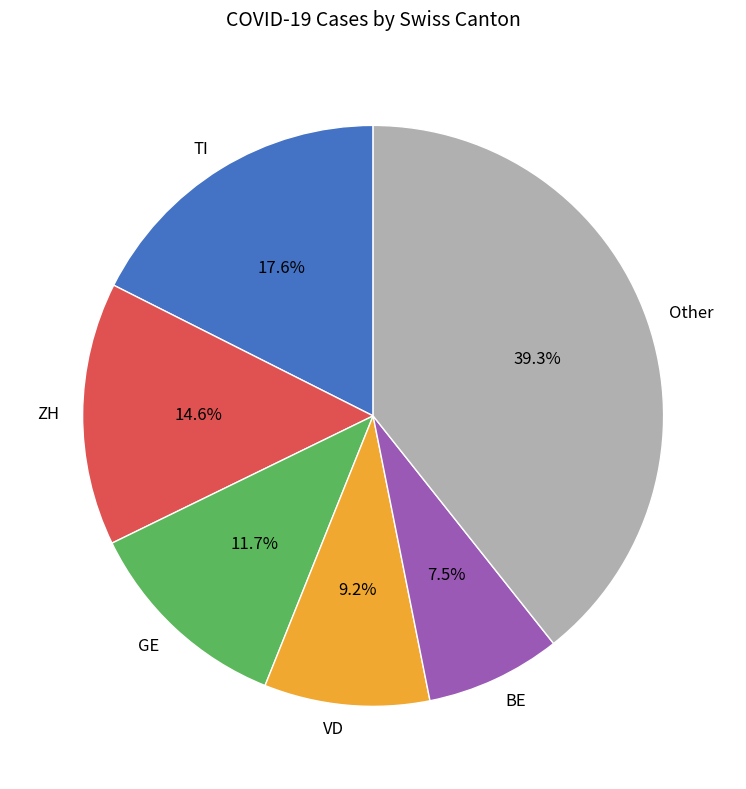

Rank the categories by value from lowest to highest.

BE, VD, GE, ZH, TI, Other